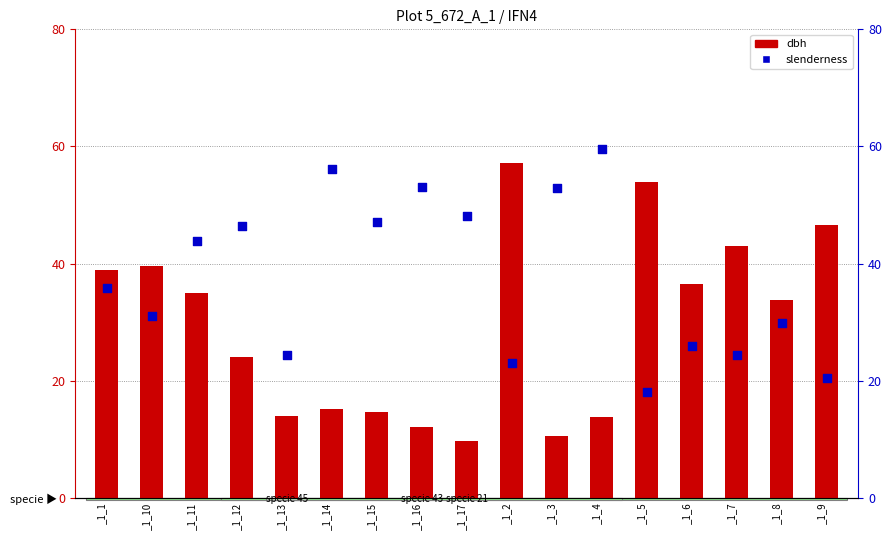

At which category is the sum across all series the highest?

_1_2